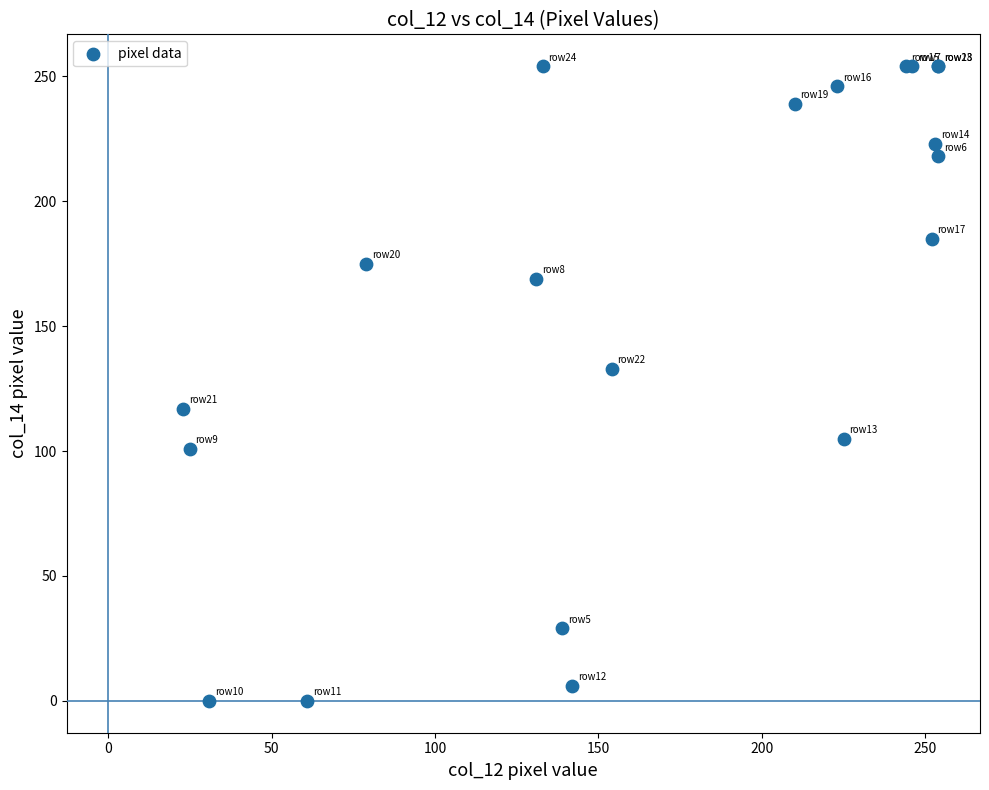

What Y value in the scatter plot is closest to 127?

133